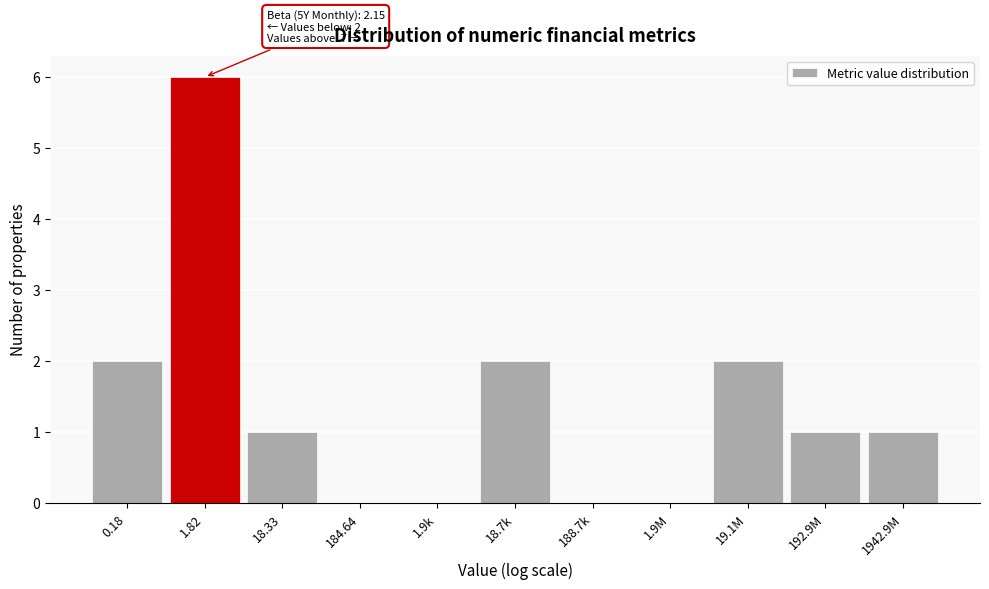

Reading right to left, list all the values displayed in this chart.

1942.9M=1	192.9M=1	19.1M=2	1.9M=0	188.7k=0	18.7k=2	1.9k=0	184.64=0	18.33=1	1.82=6	0.18=2